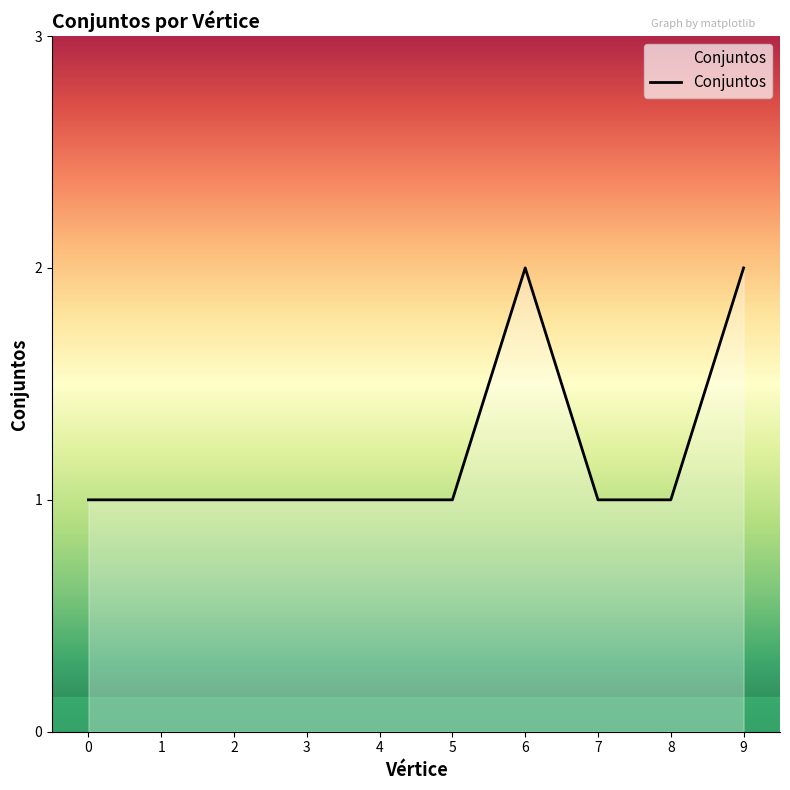

What is the sum of the values at 4 and 1?

2